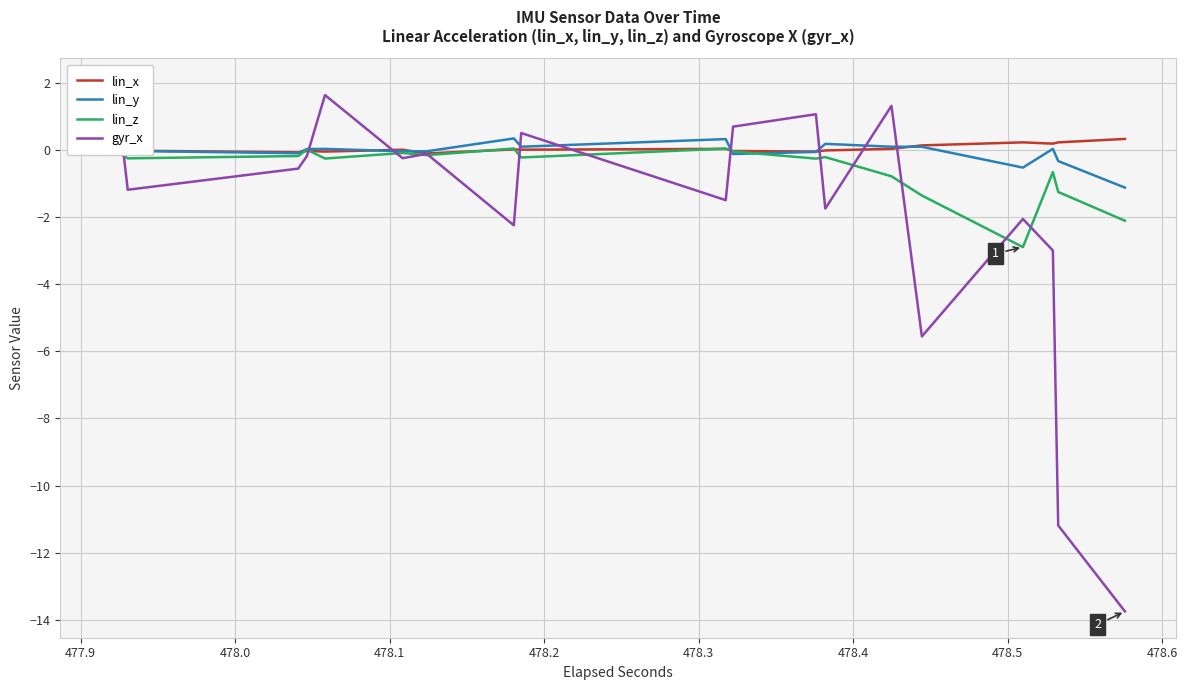

True or false: lin_y has more than 0 interior local peaks.

True